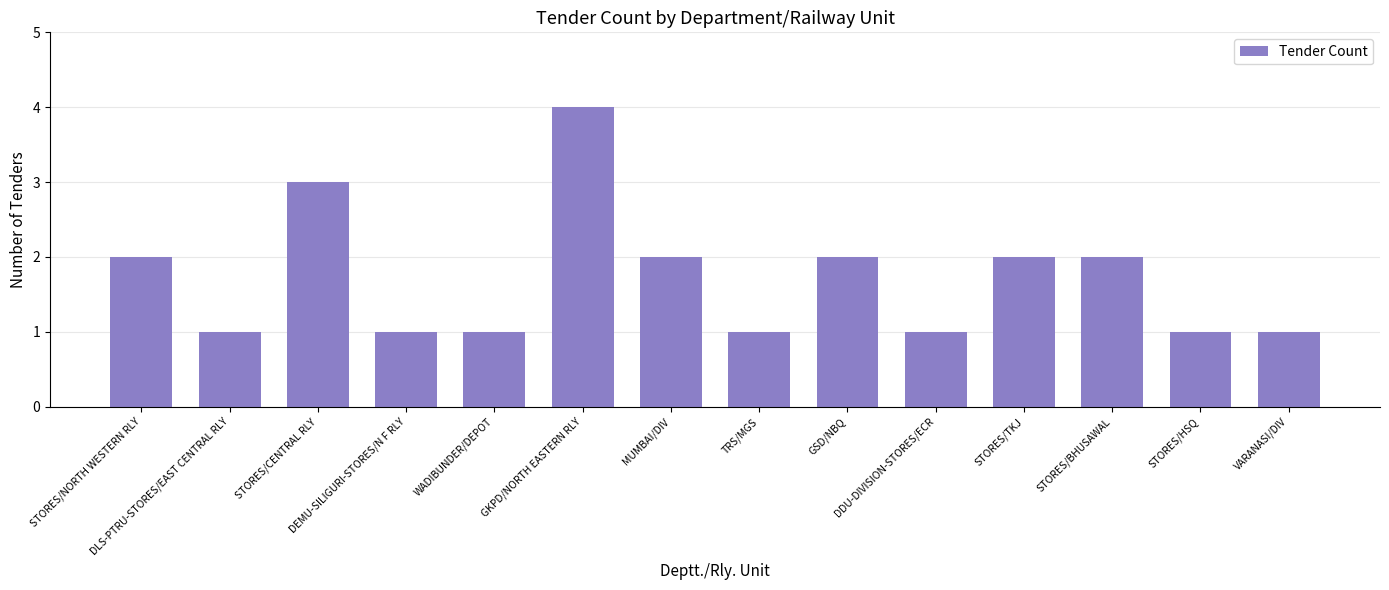

Is it true that the value at MUMBAI/DIV is 2?

True